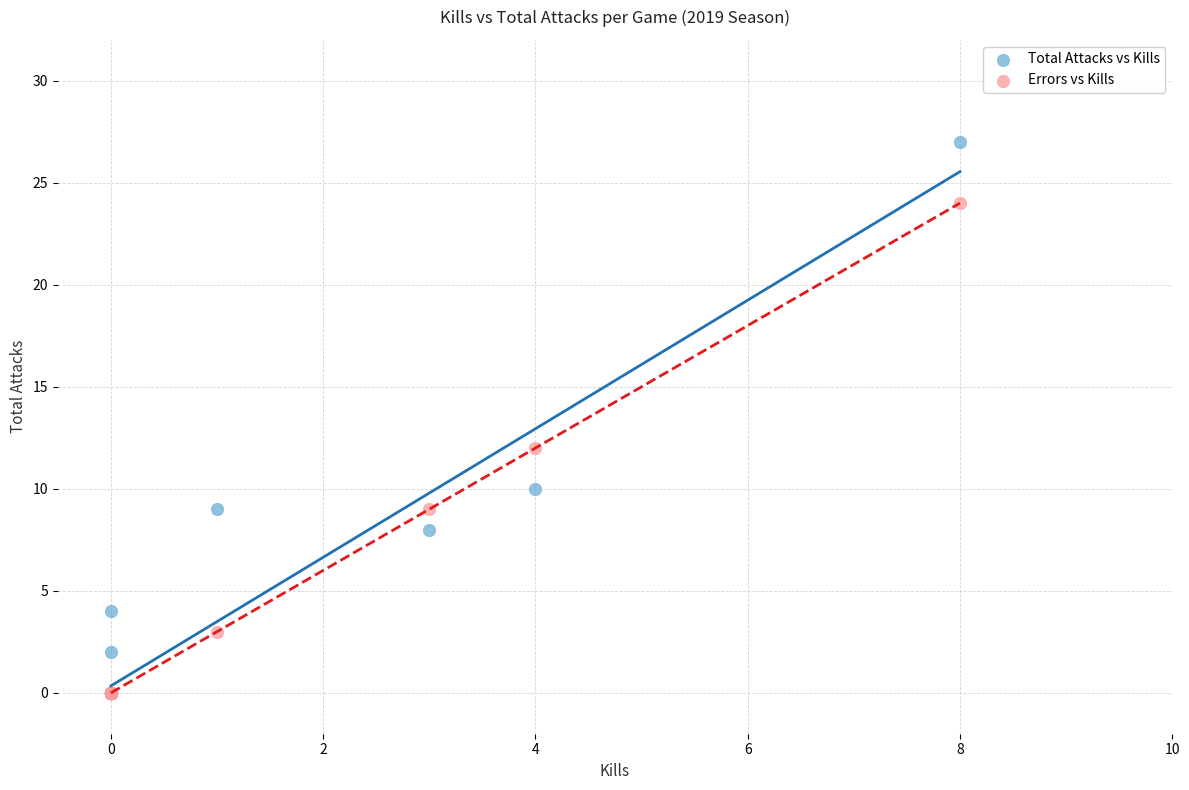

What are all the series names shown in the legend?

Total Attacks vs Kills, Errors vs Kills